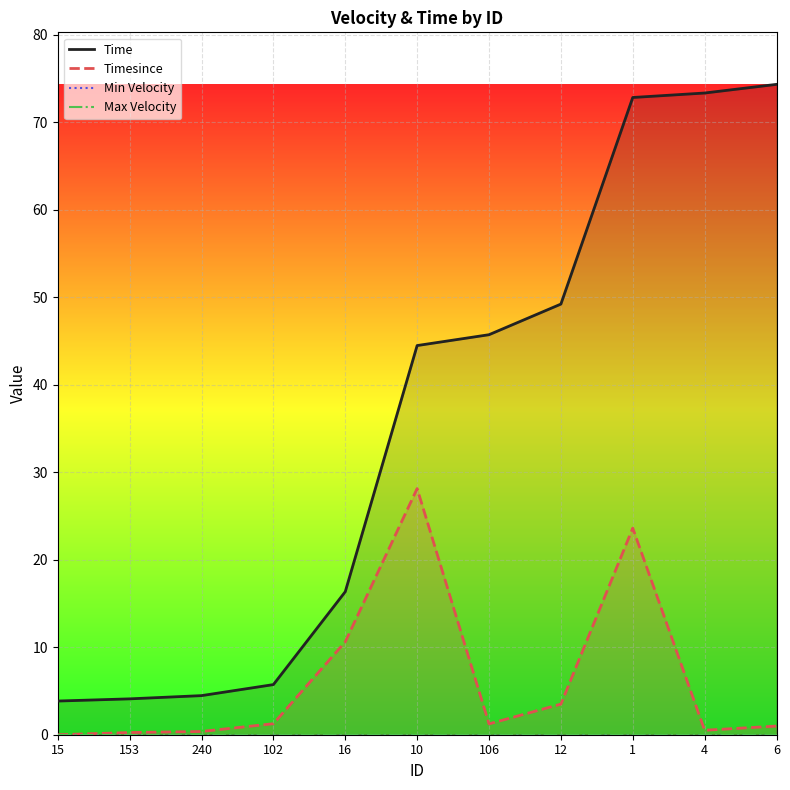

What position from the right is 1?

3